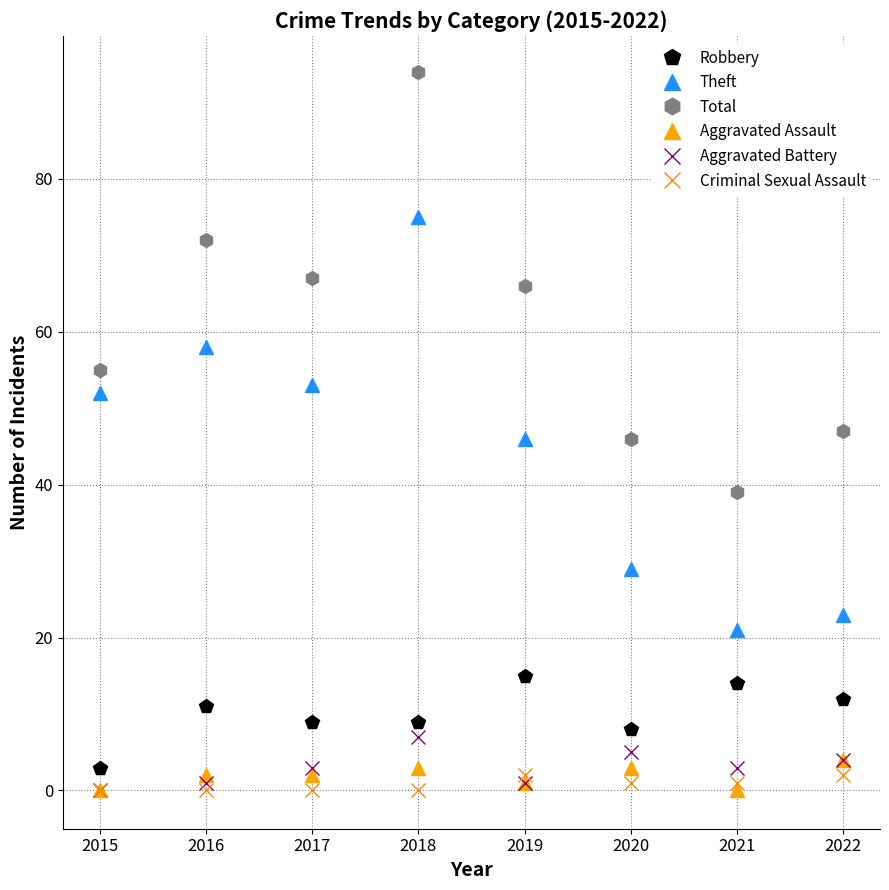

Reading right to left, extract all data points from this chart.

Robbery: 2022=12	2021=14	2020=8	2019=15	2018=9	2017=9	2016=11	2015=3
Theft: 2022=23	2021=21	2020=29	2019=46	2018=75	2017=53	2016=58	2015=52
Total: 2022=47	2021=39	2020=46	2019=66	2018=94	2017=67	2016=72	2015=55
Aggravated Assault: 2022=4	2021=0	2020=3	2019=1	2018=3	2017=2	2016=2	2015=0
Aggravated Battery: 2022=4	2021=3	2020=5	2019=1	2018=7	2017=3	2016=1	2015=0
Criminal Sexual Assault: 2022=2	2021=1	2020=1	2019=2	2018=0	2017=0	2016=0	2015=0